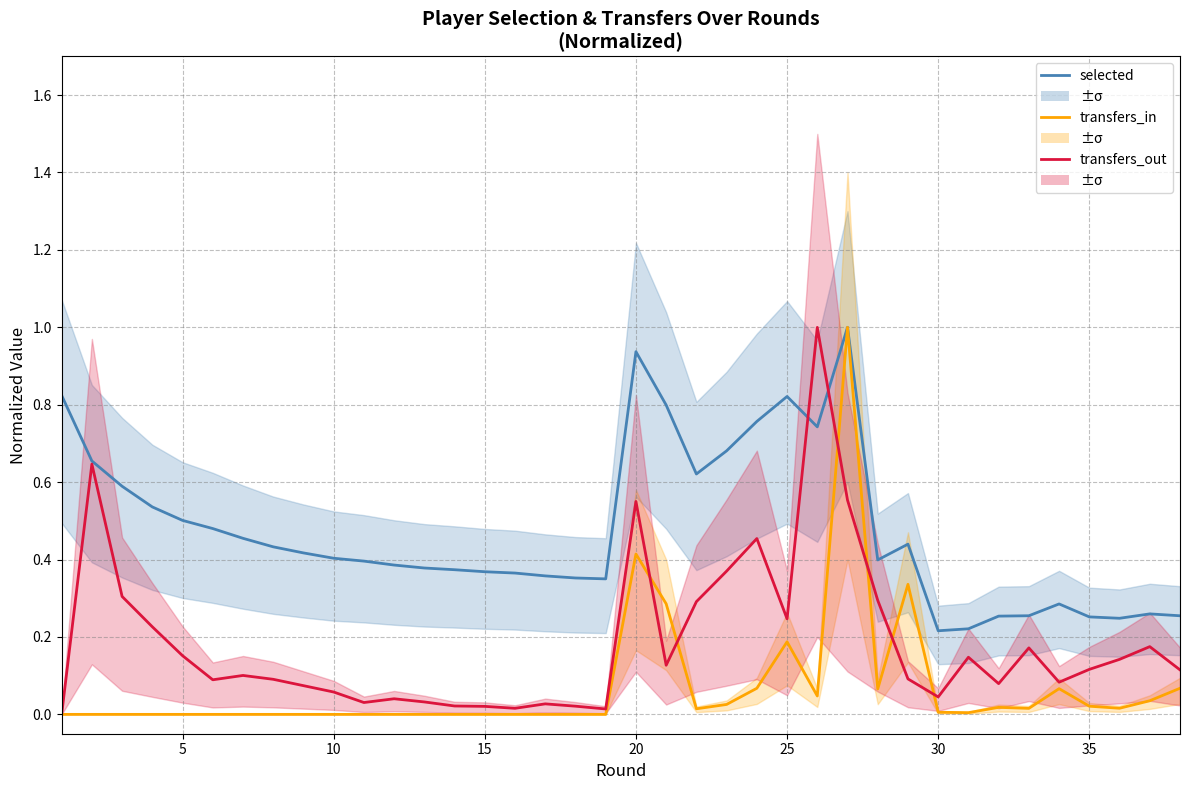

Rank the series by their average value, from highest to lowest.

selected, transfers_out, transfers_in